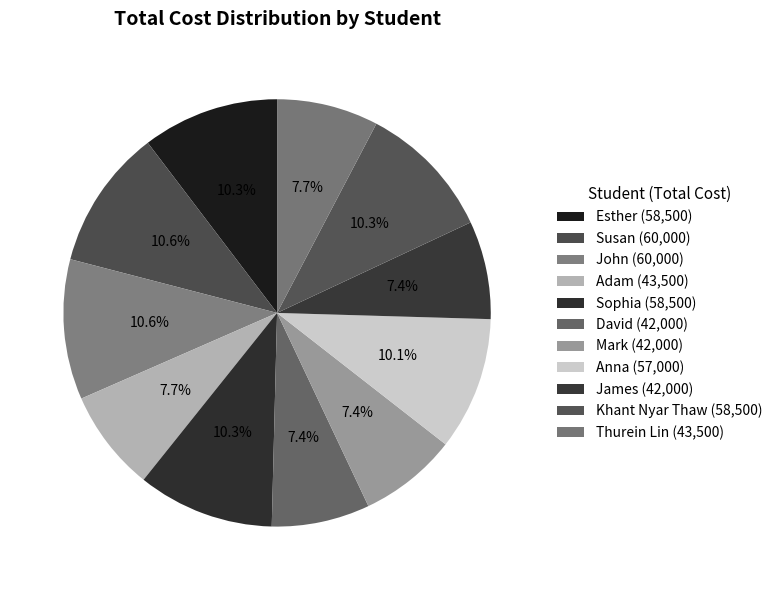

To the nearest percent, what is the difference between the largest and smallest slice percentages?

3%